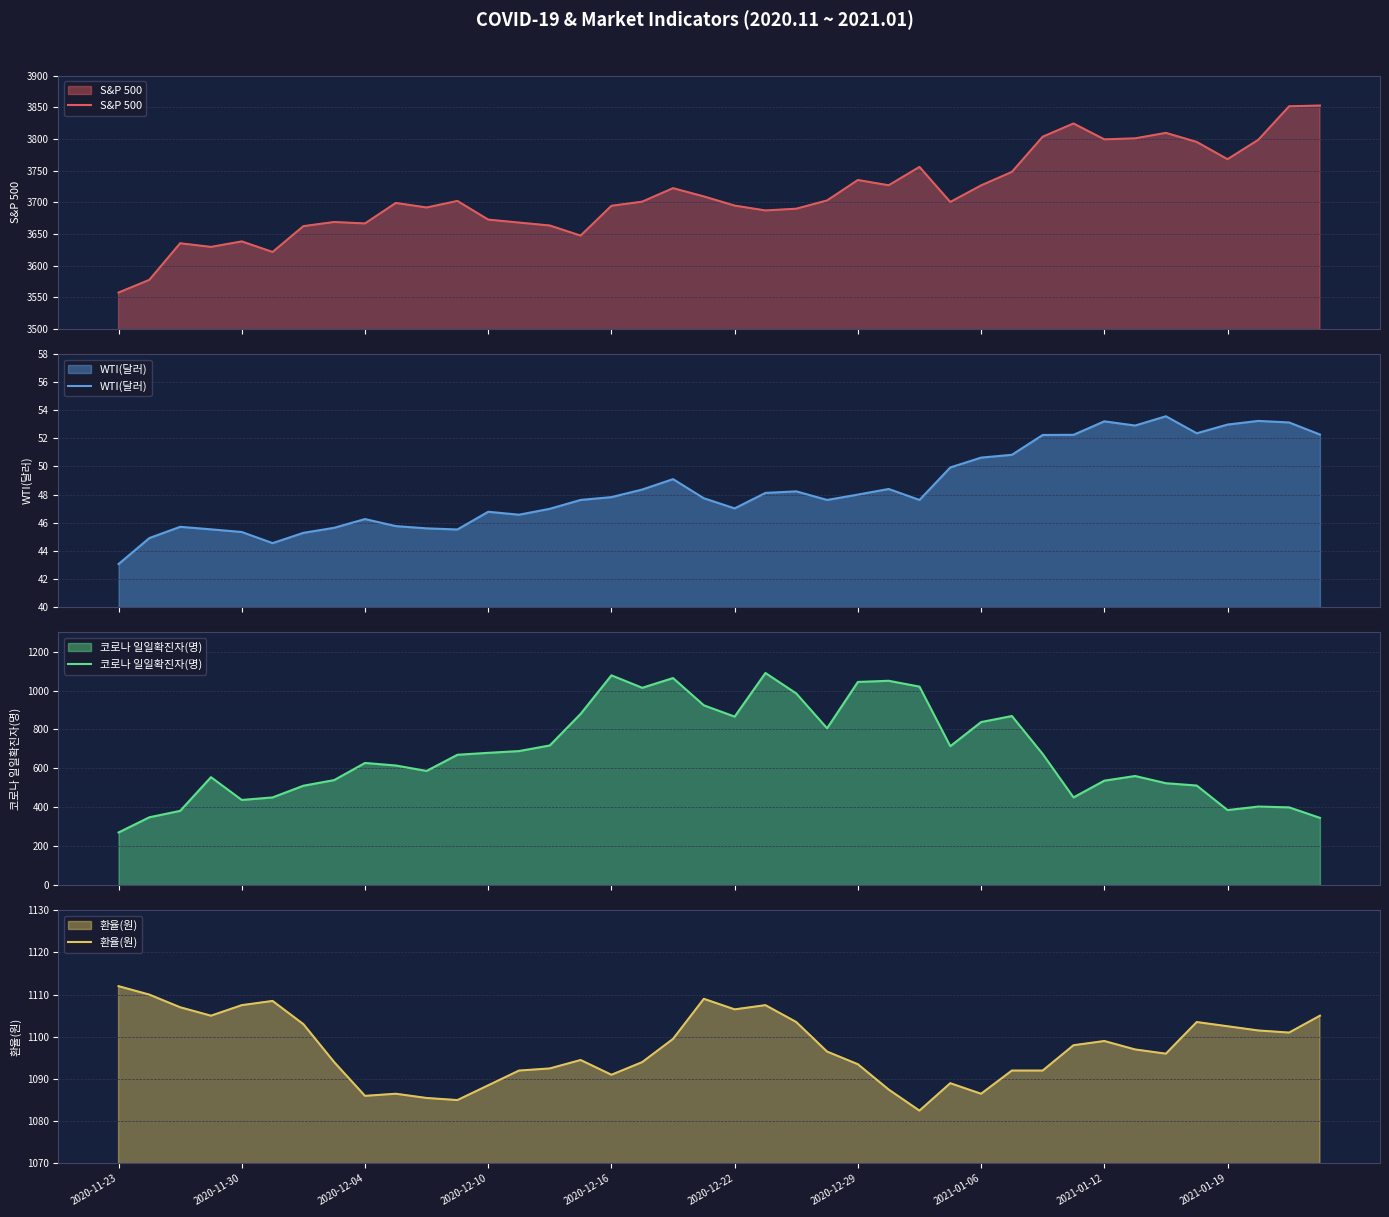

What is the maximum value for S&P 500?

3853.1